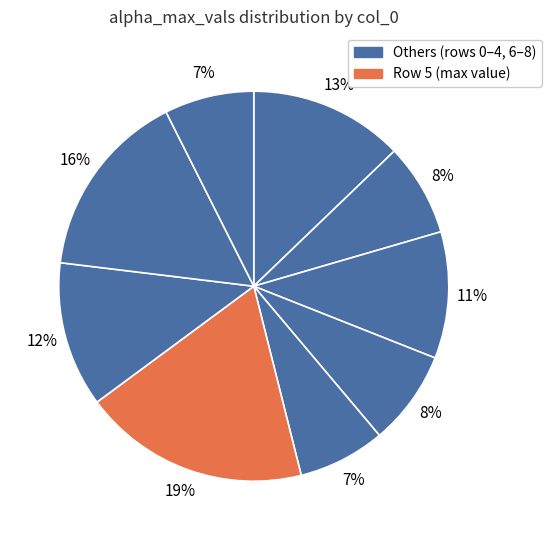

How many segments does this pie chart have?

9